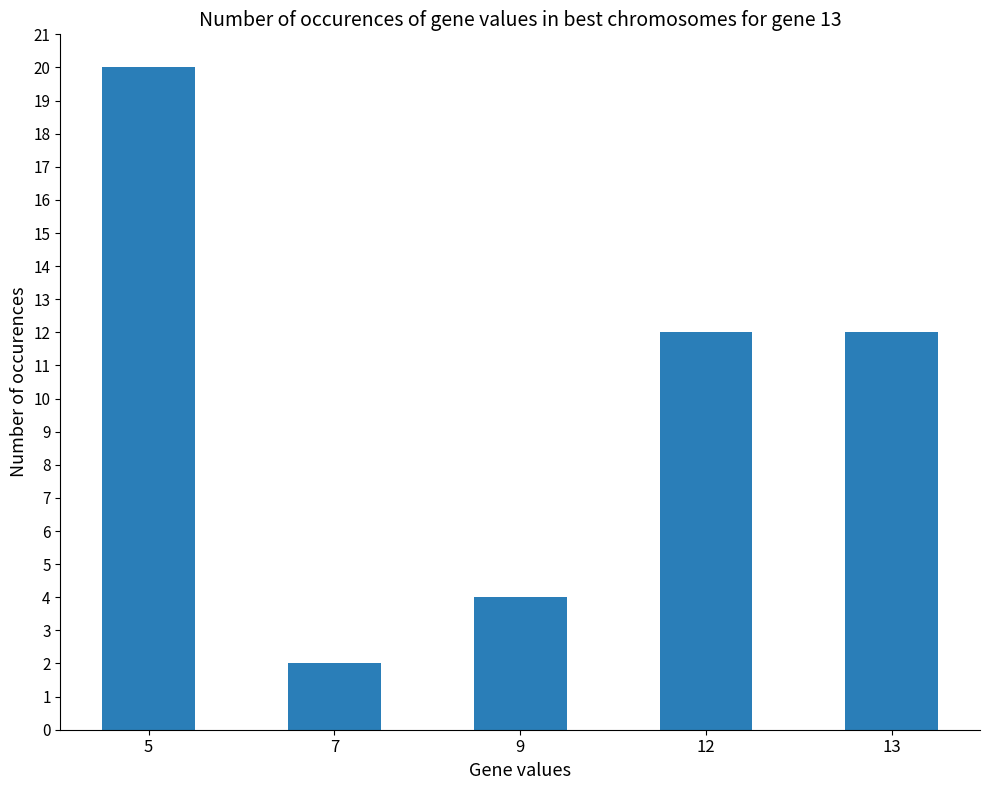

Read the value at 9, to the nearest 5.

5